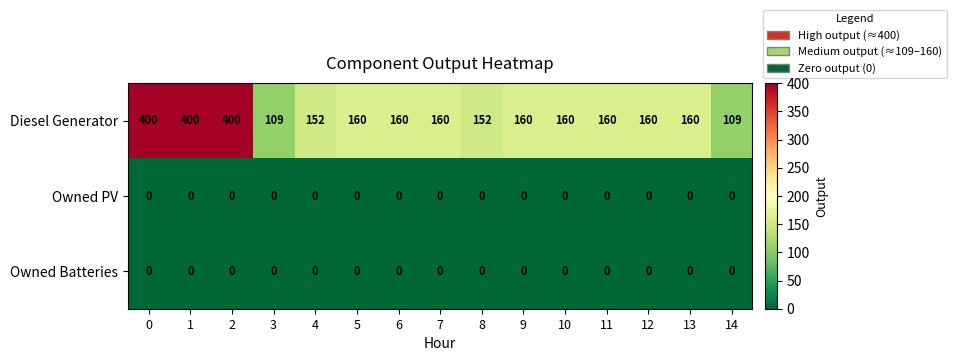

Which series changed the most between 8 and 13?

Diesel Generator